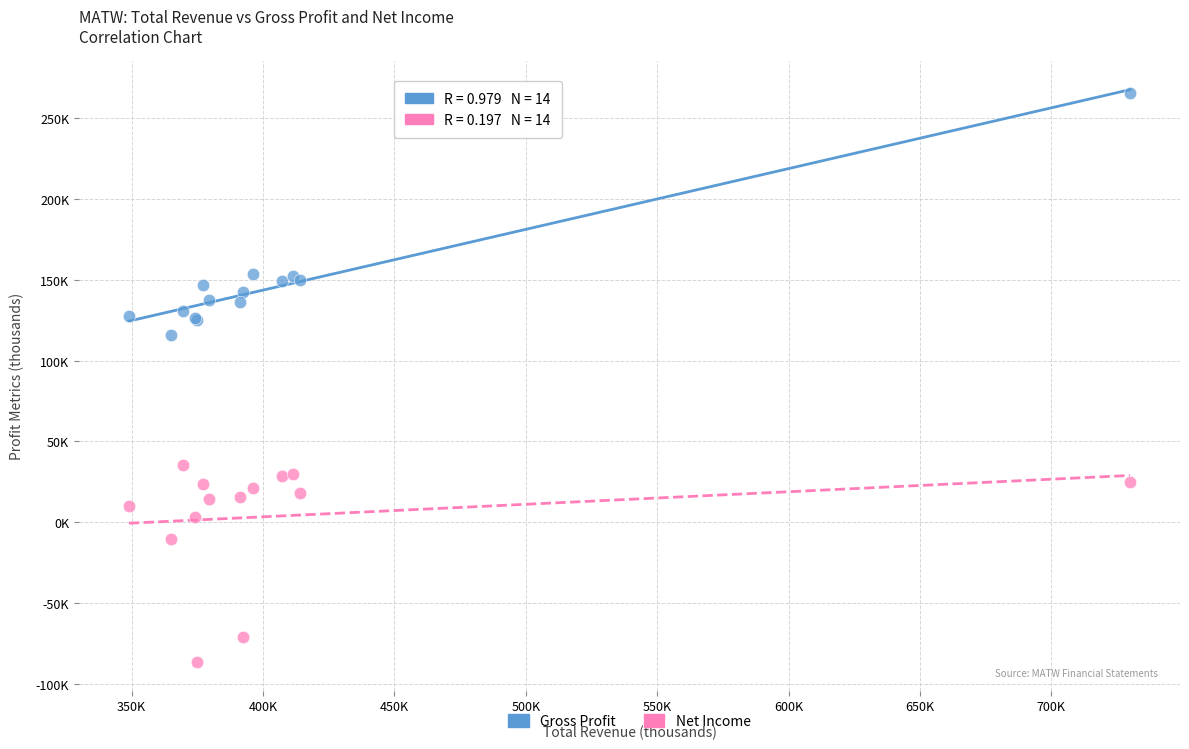

Which series has the largest Y range (max minus min)?

Gross Profit